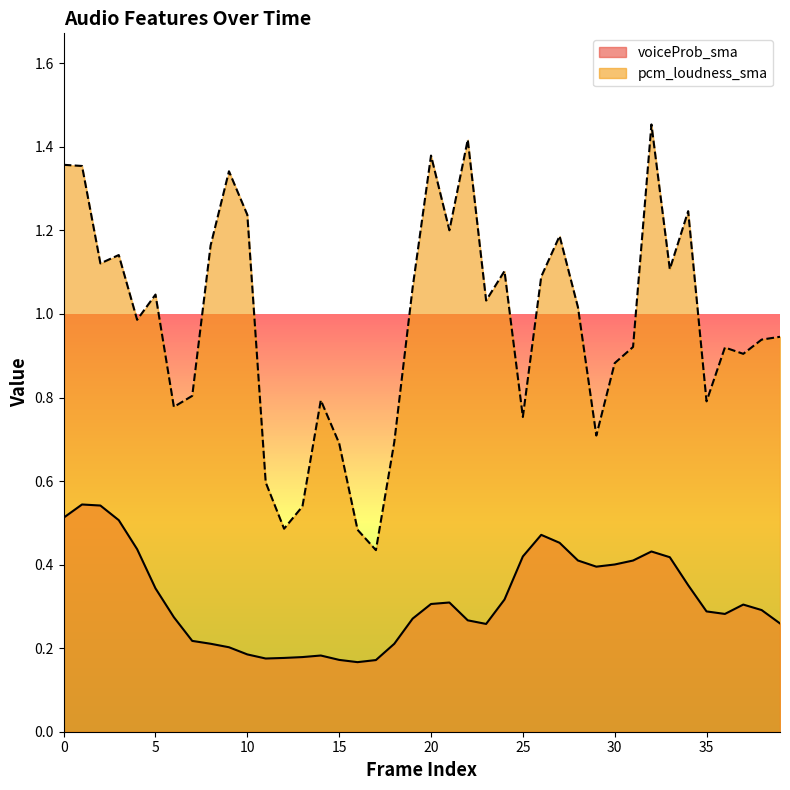

List the series in order of their peak value, highest first.

pcm_loudness_sma, voiceProb_sma